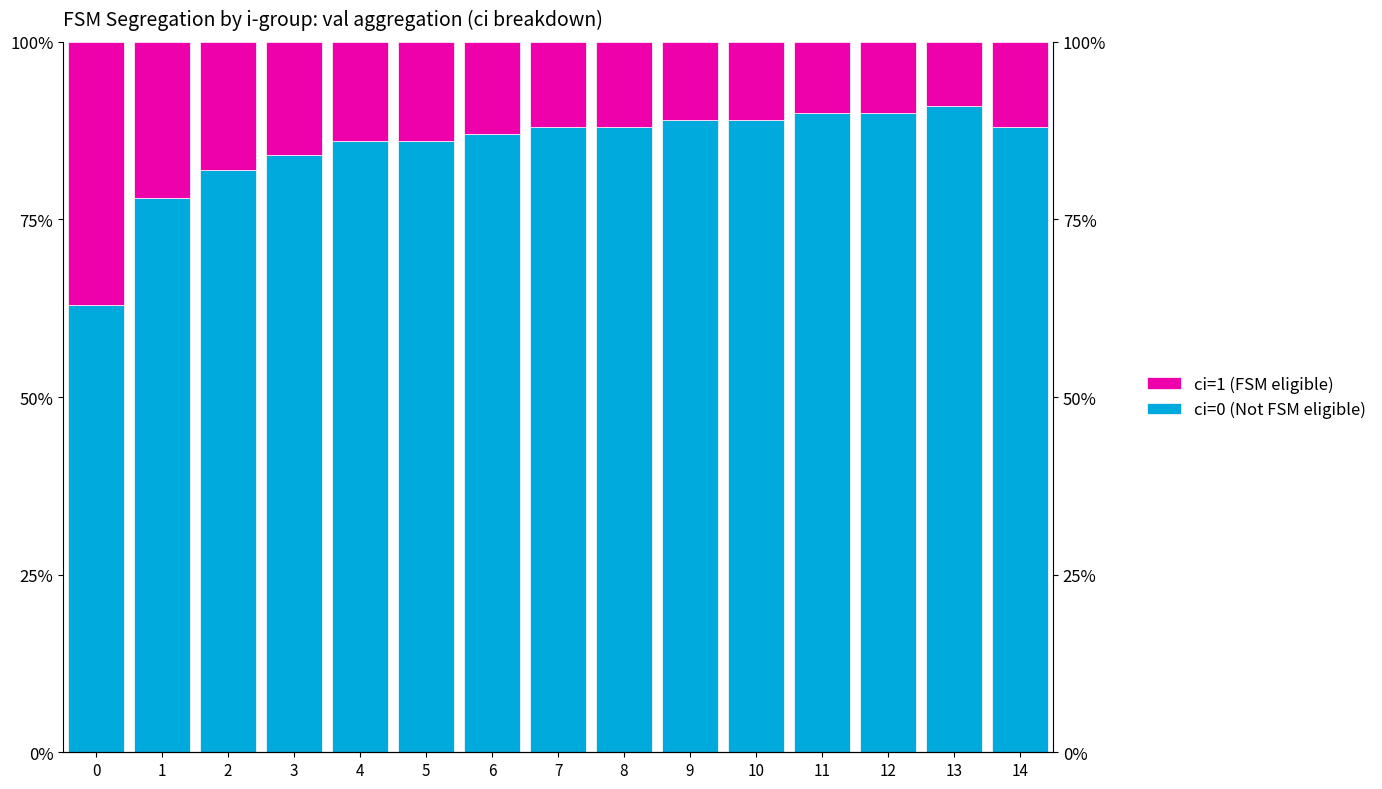

Reading left to right, what are all the values shown in this chart?

ci=0 (Not FSM eligible): 0=63	1=78	2=82	3=84	4=86	5=86	6=87	7=88	8=88	9=89	10=89	11=90	12=90	13=91	14=88
ci=1 (FSM eligible): 0=37	1=22	2=18	3=16	4=14	5=14	6=13	7=12	8=12	9=11	10=11	11=10	12=10	13=9	14=12